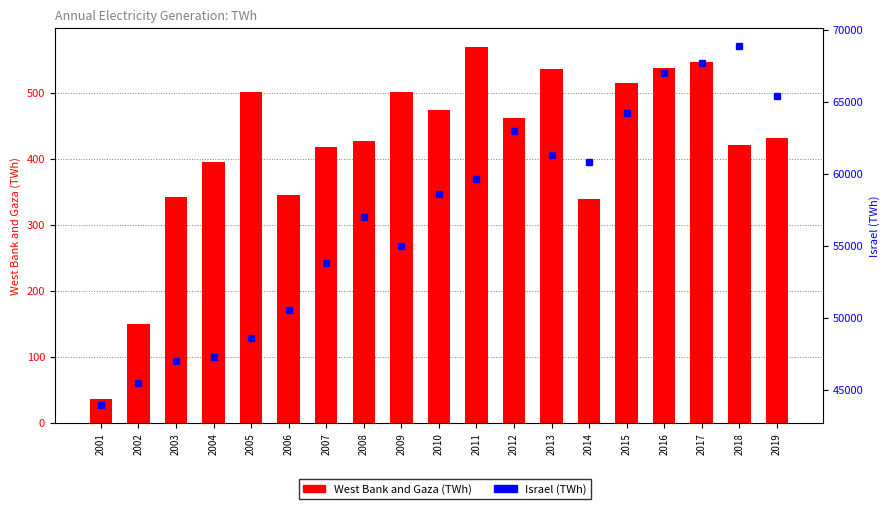

What is the sum of all Israel (TWh) values?

1085323.0